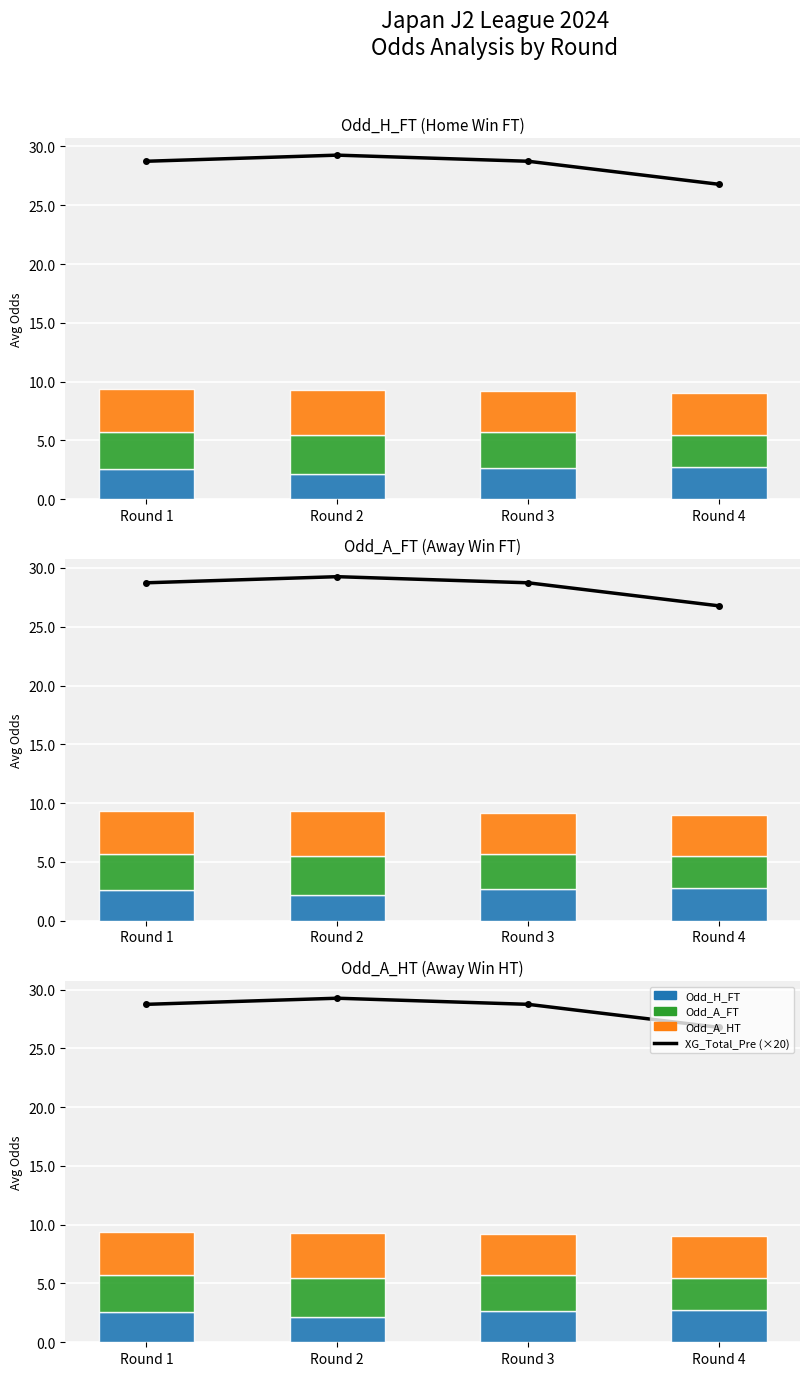

Which has a higher value, Round 1 or Round 3?

Round 1